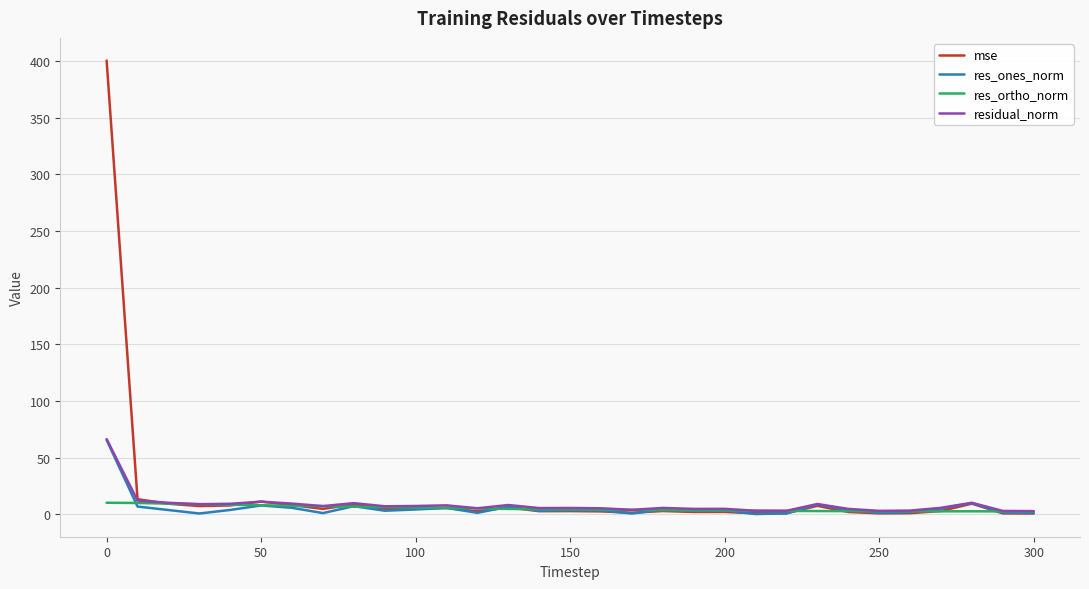

Which series has the widest spread of values?

mse